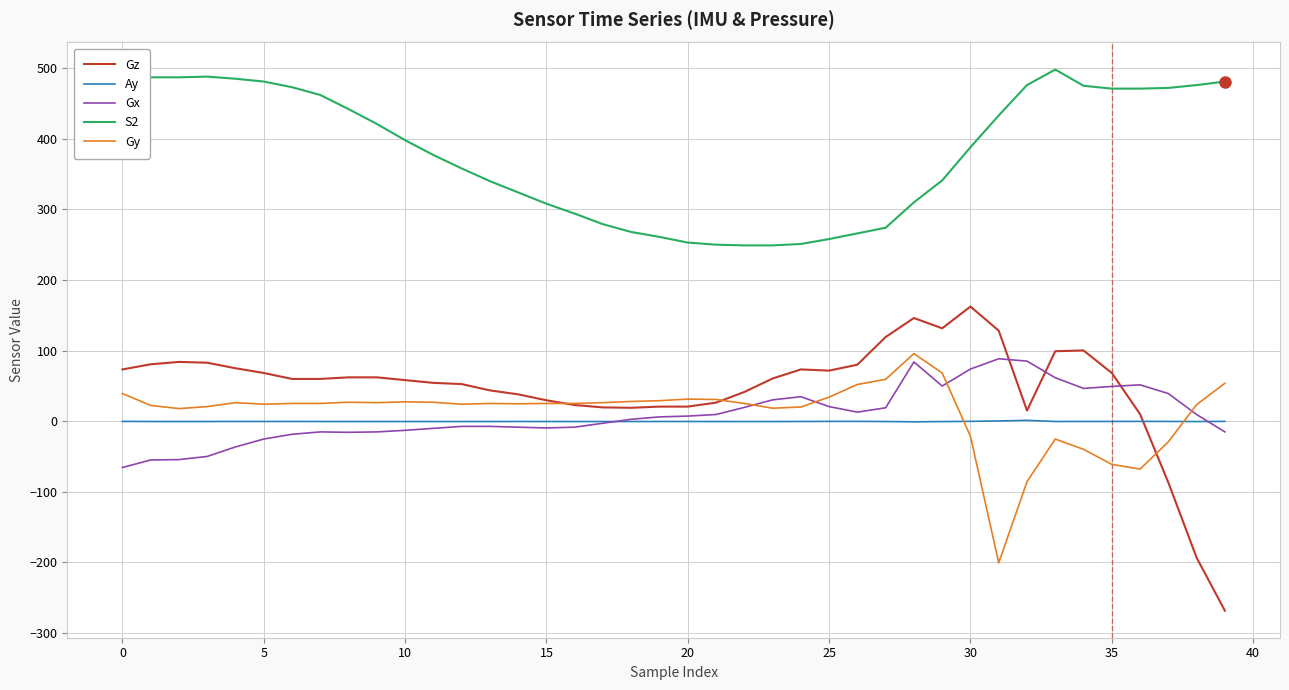

Which series has the largest total across all categories?

S2